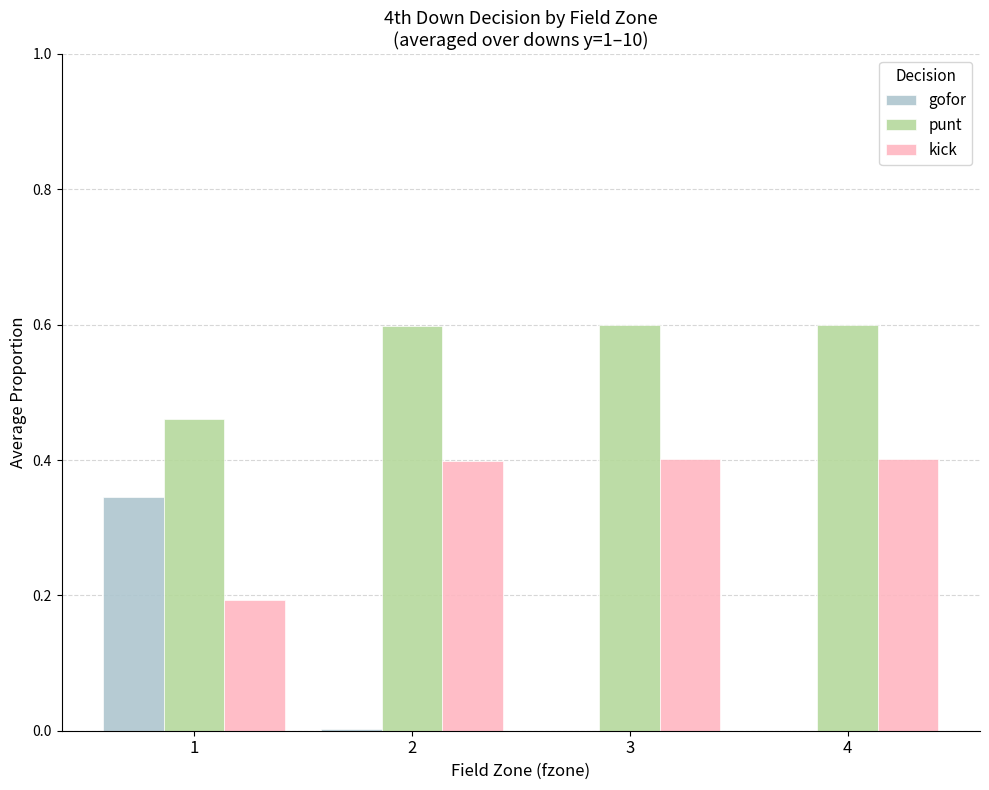

What is the maximum value shown in the chart?

0.6